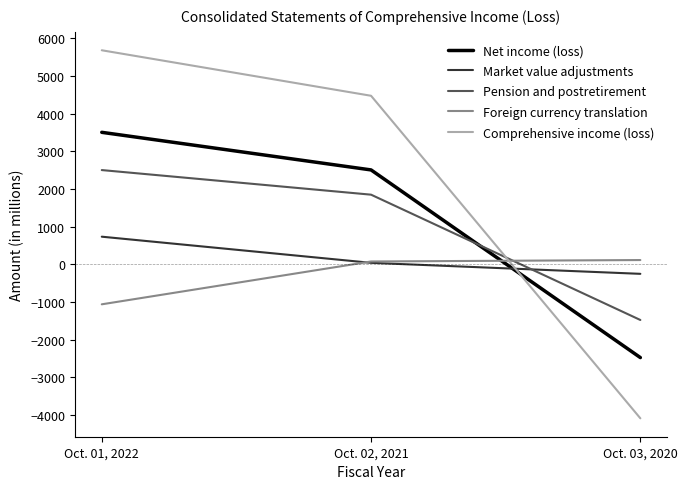

True or false: Net income (loss) has a value of 692 at Oct. 02, 2021.

False